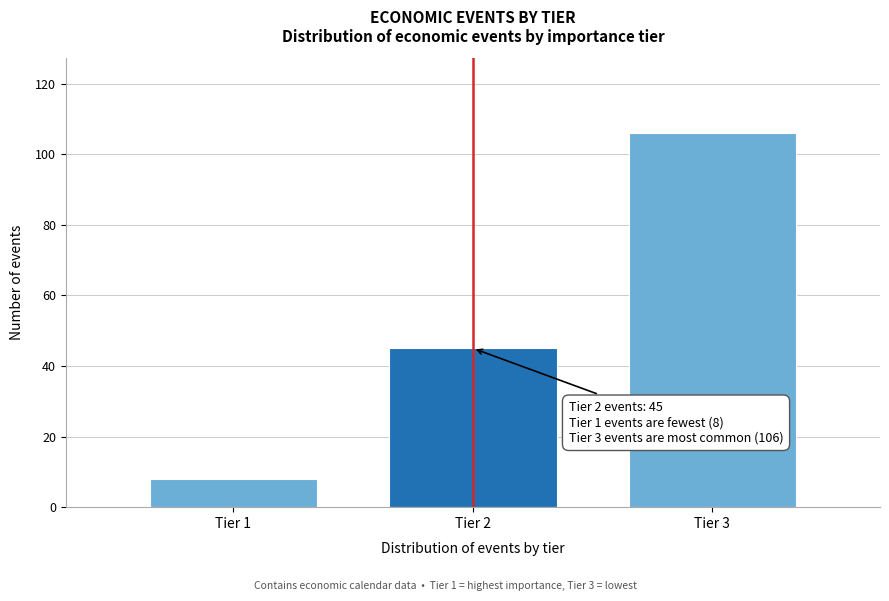

Reading left to right, what are all the values shown in this chart?

Tier 1=8	Tier 2=45	Tier 3=106